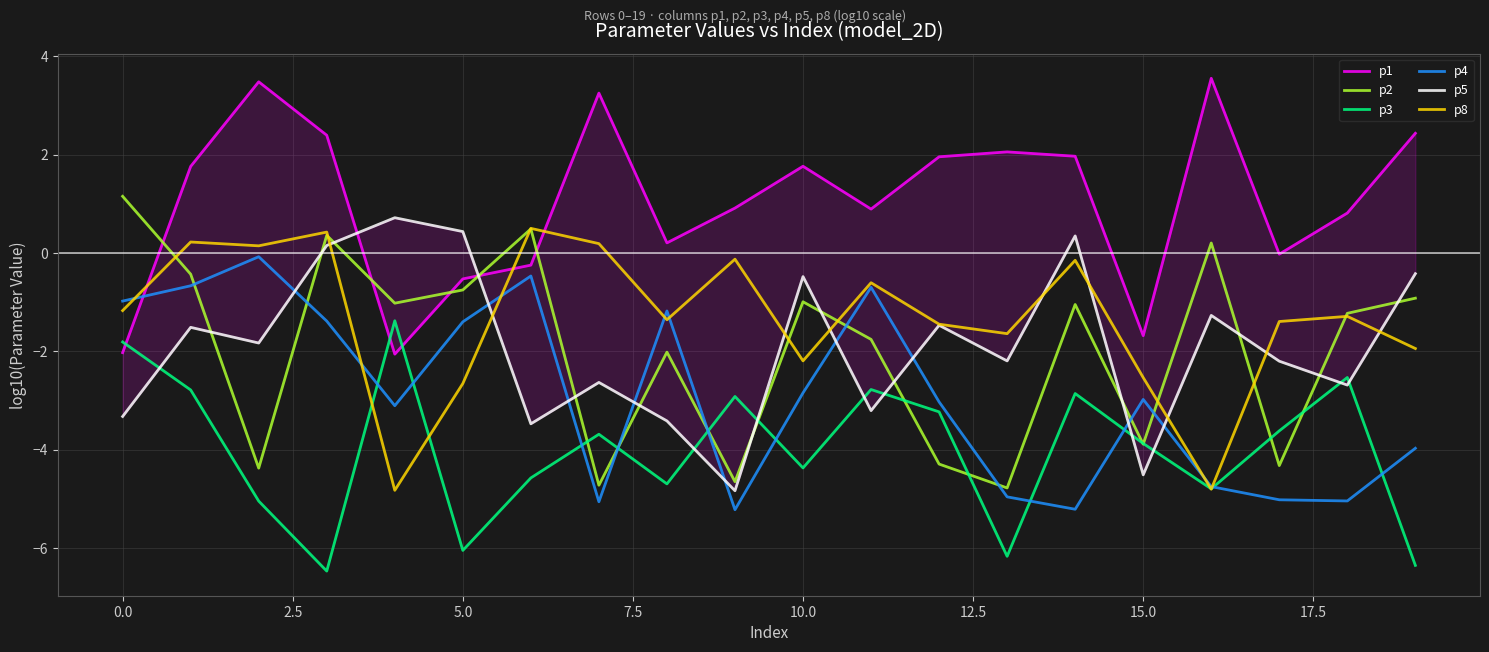

True or false: p4 has more than 0 interior local peaks.

True